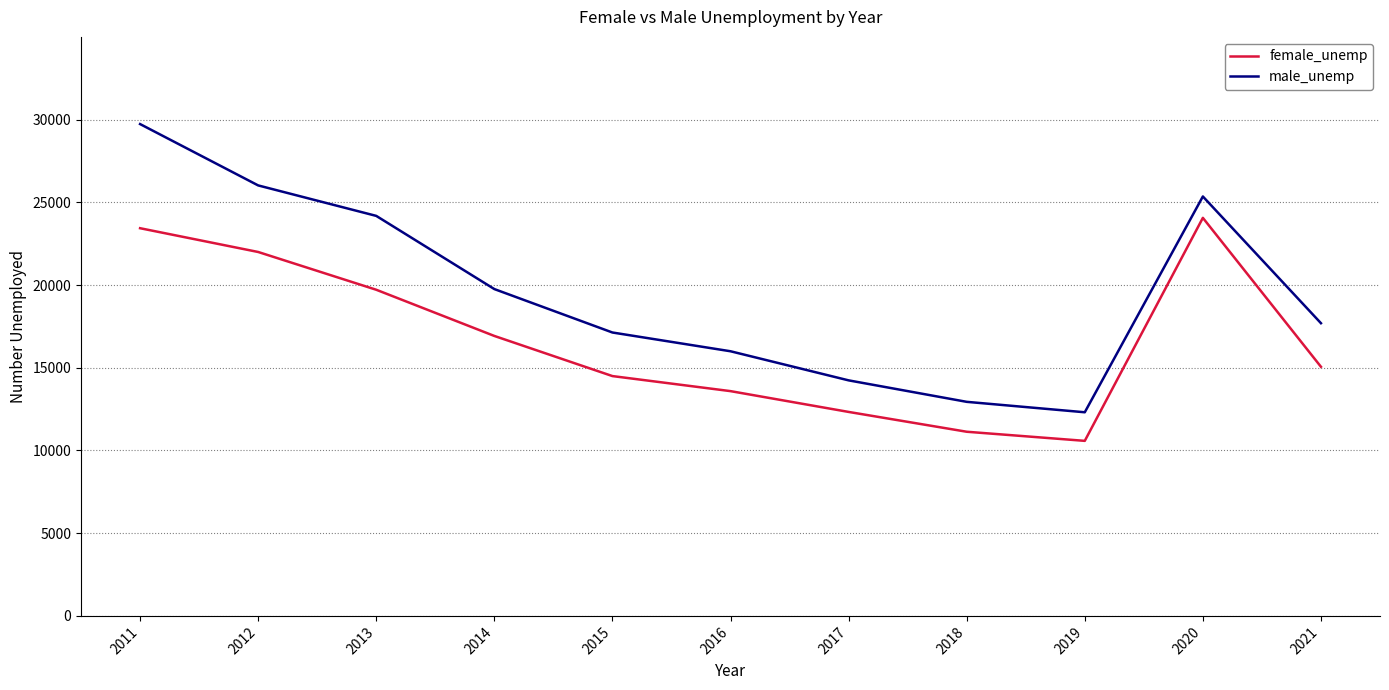

What is the total value across all series at 2011?

53166